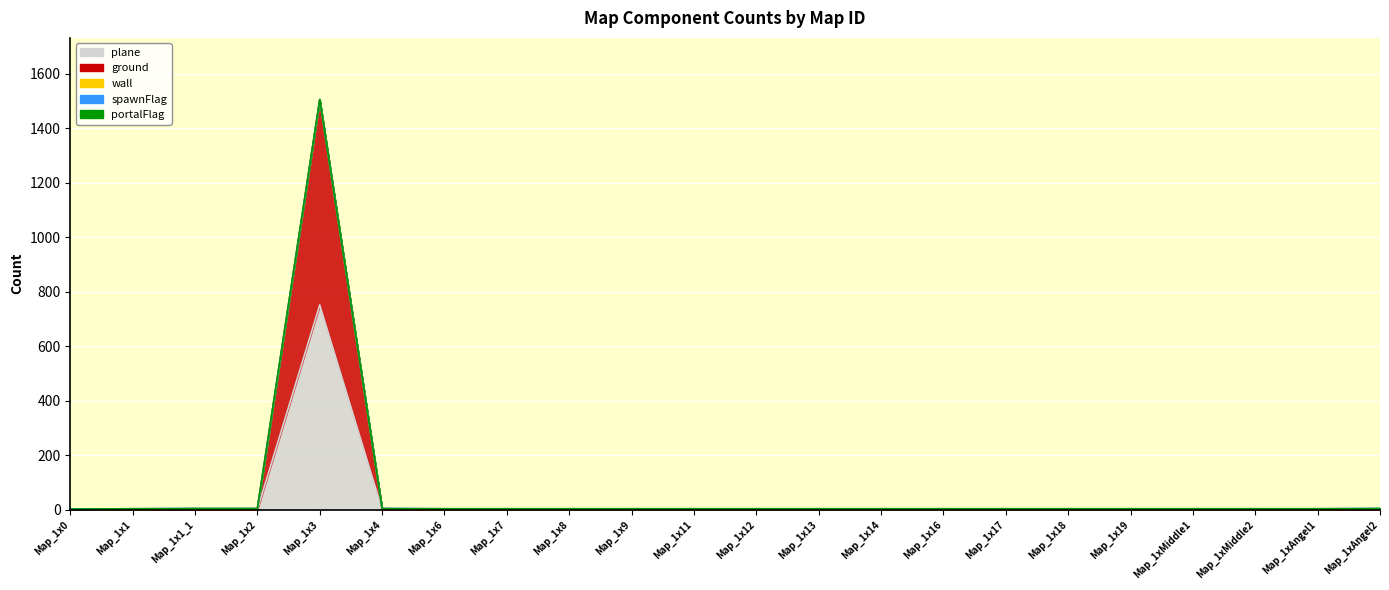

List the labels in order of portalFlag value, largest first.

Map_1x3, Map_1x1_1, Map_1x2, Map_1x4, Map_1xAngel2, Map_1x0, Map_1x1, Map_1x6, Map_1x7, Map_1x8, Map_1x9, Map_1x11, Map_1x12, Map_1x13, Map_1x14, Map_1x16, Map_1x17, Map_1x18, Map_1x19, Map_1xMiddle1, Map_1xMiddle2, Map_1xAngel1